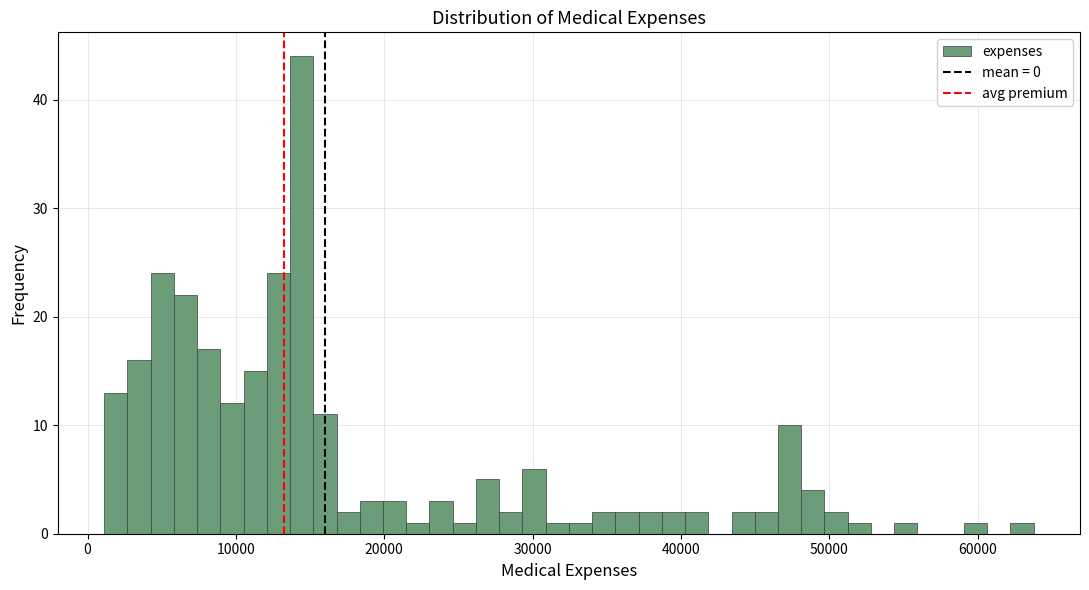

Around what value on the x-axis is the tallest bar? Give the approximate position of its centre, as read against the axis.

14000